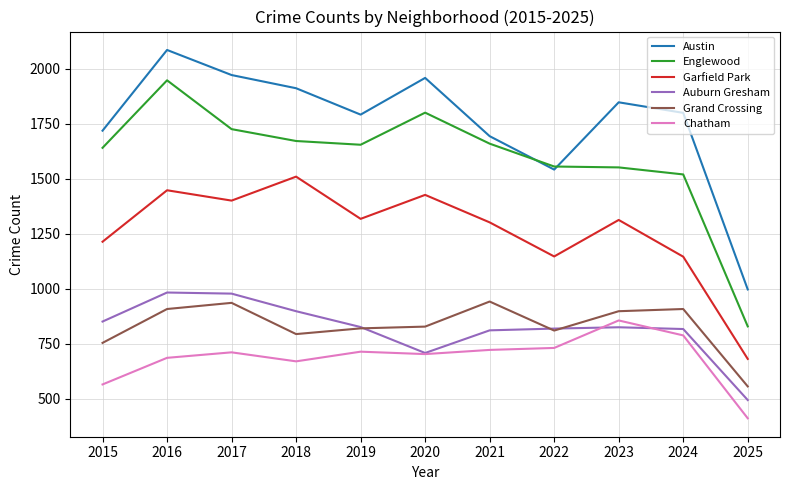

True or false: Chatham and Austin cross at least once.

False